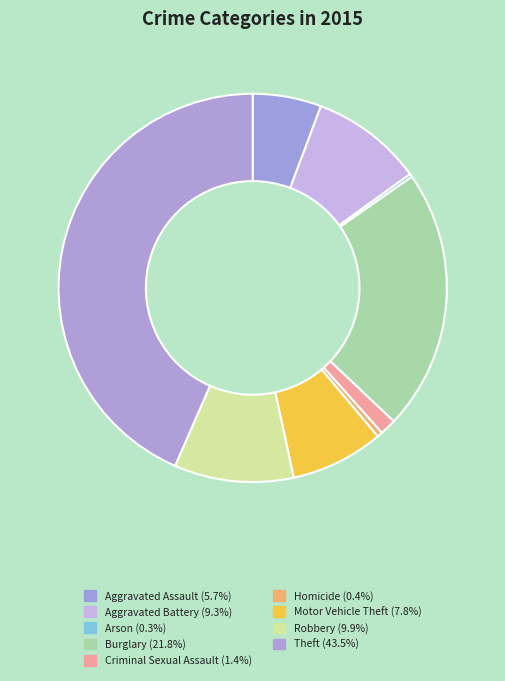

To the nearest percent, what portion does Aggravated Battery represent?

9%